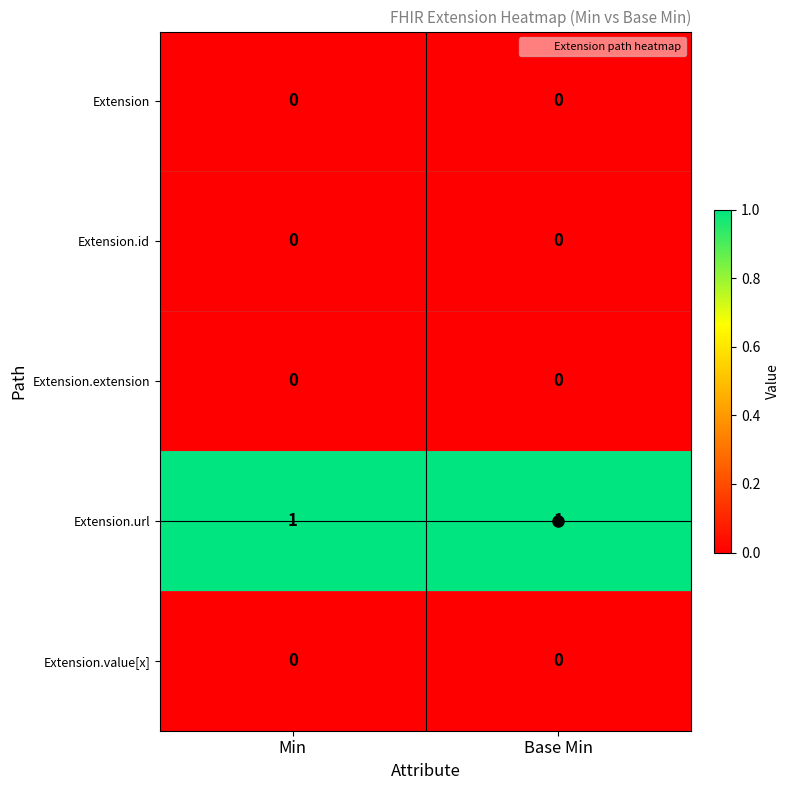

Which series has the largest total across all categories?

Extension.url